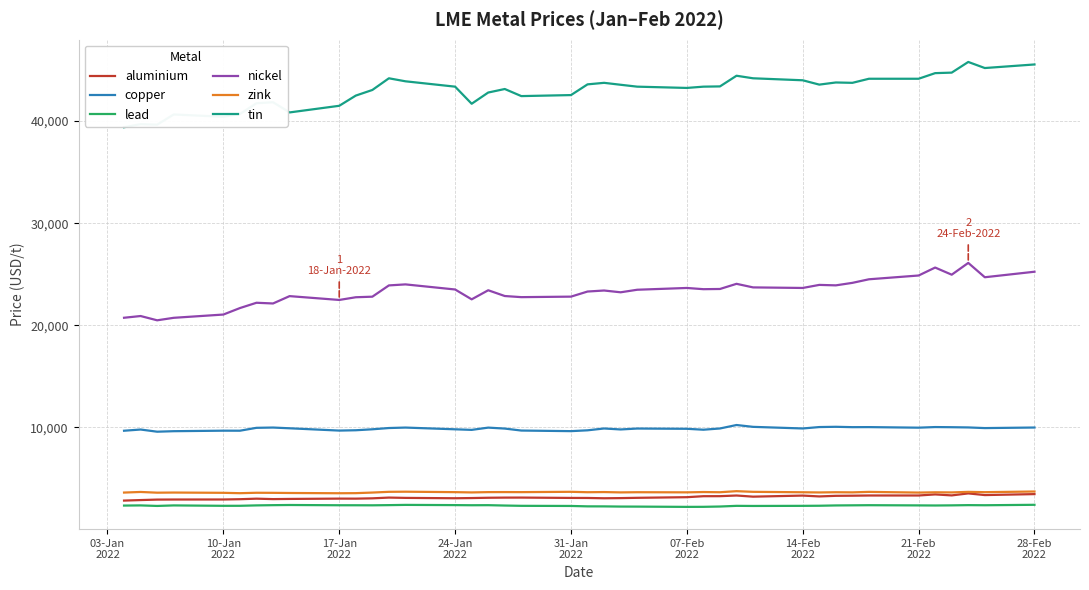

What is the minimum value for zink?

3535.0